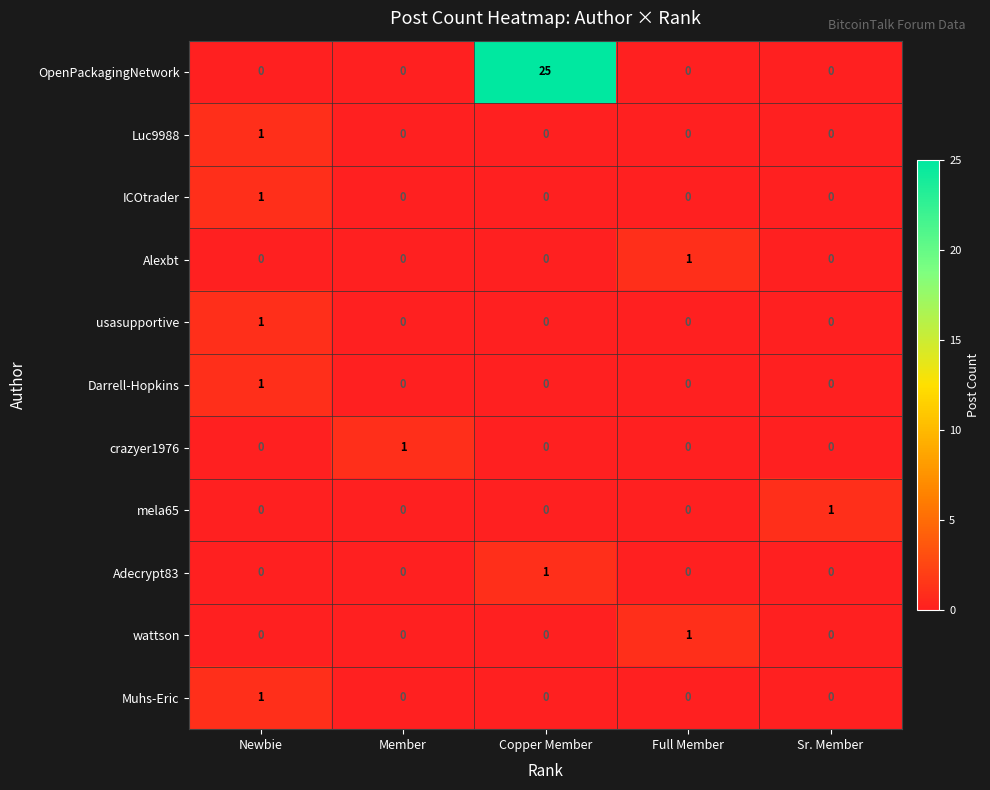

Which label corresponds to the largest value in the chart?

Copper Member